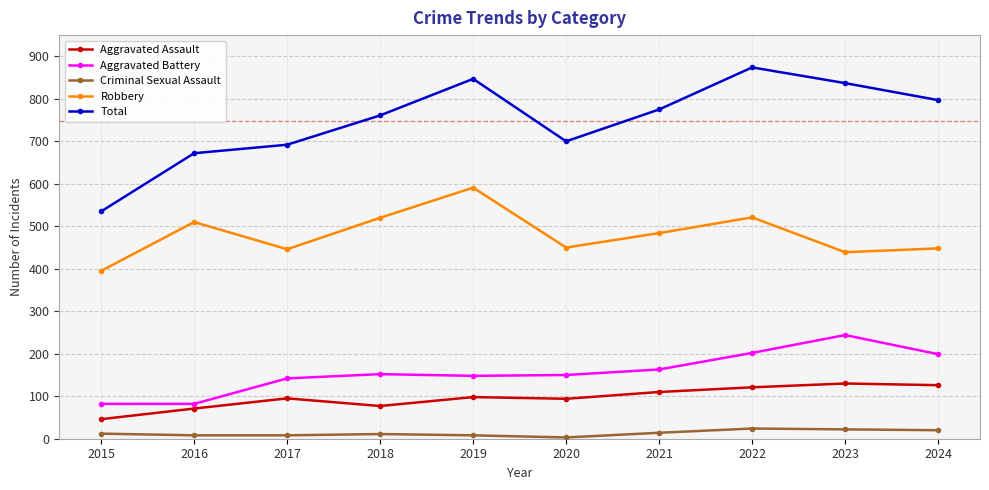

List the series in order of their peak value, highest first.

Total, Robbery, Aggravated Battery, Aggravated Assault, Criminal Sexual Assault